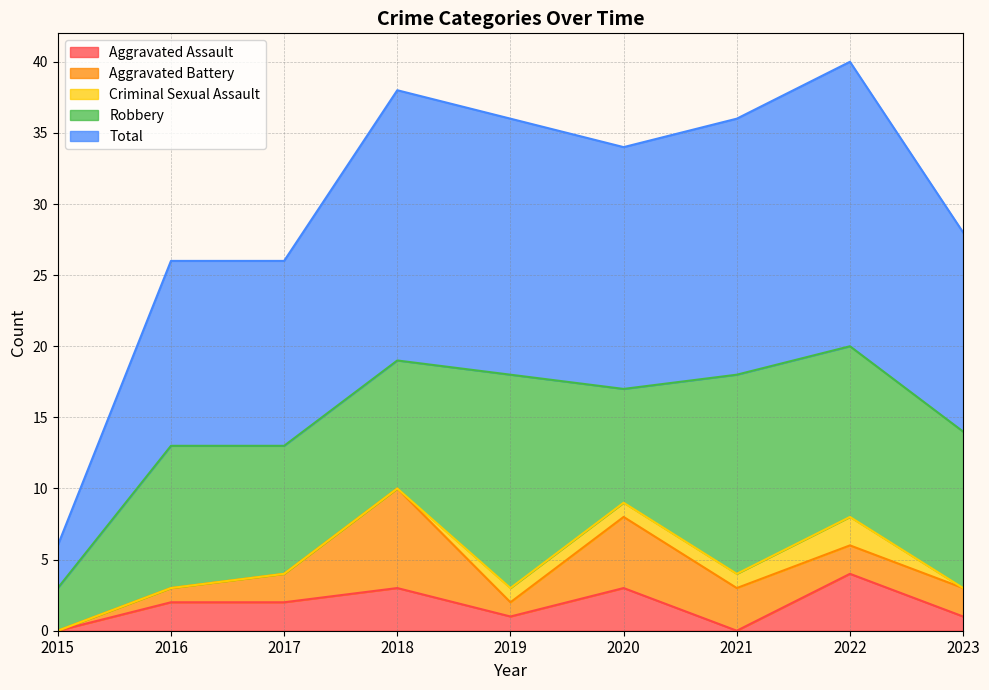

What value does the Criminal Sexual Assault series have at 2019?

1